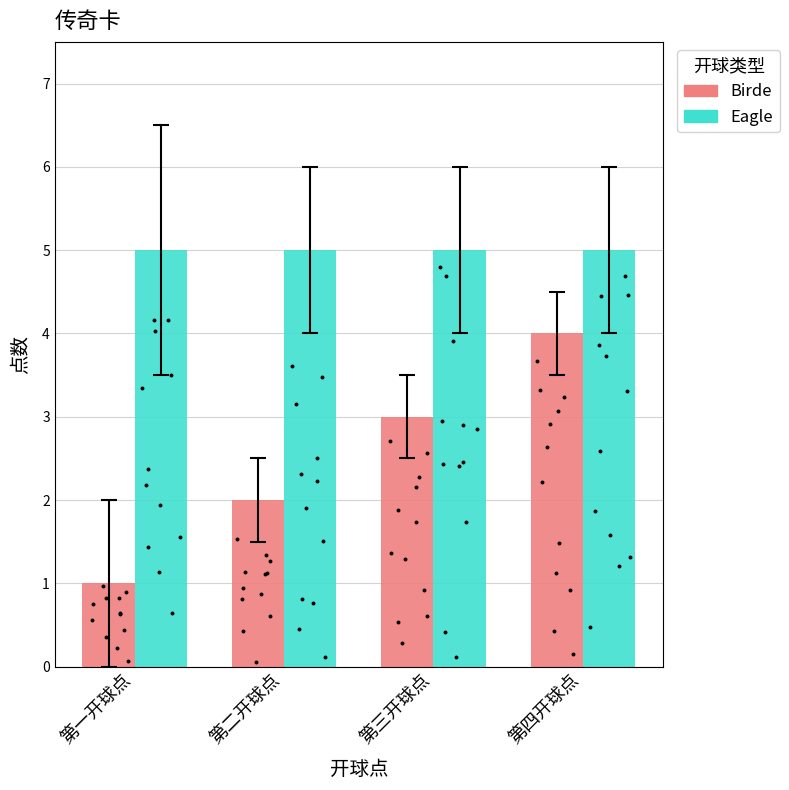

Which series has the largest total across all categories?

Eagle